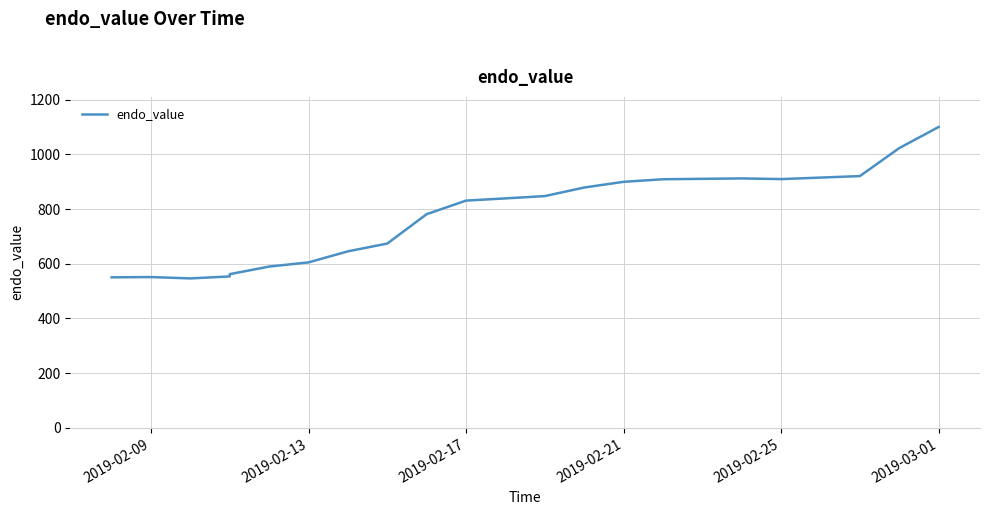

What position from the right is 2019-02-13?

17